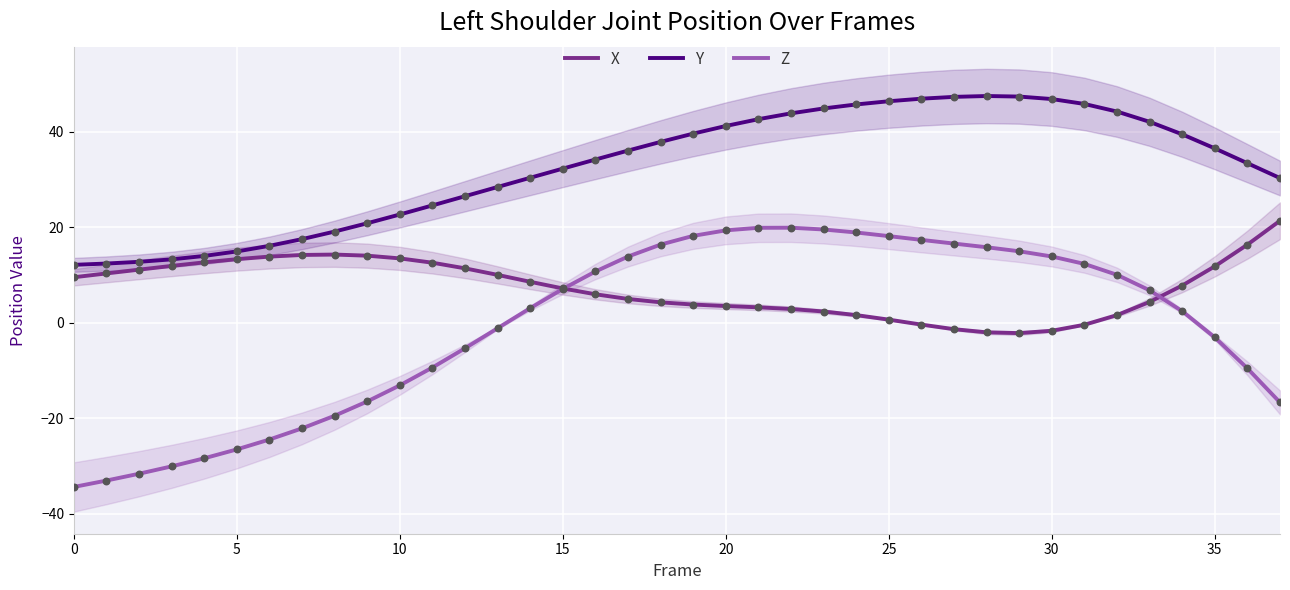

Is the value of Y at 34 greater than the value of Z at 18?

Yes